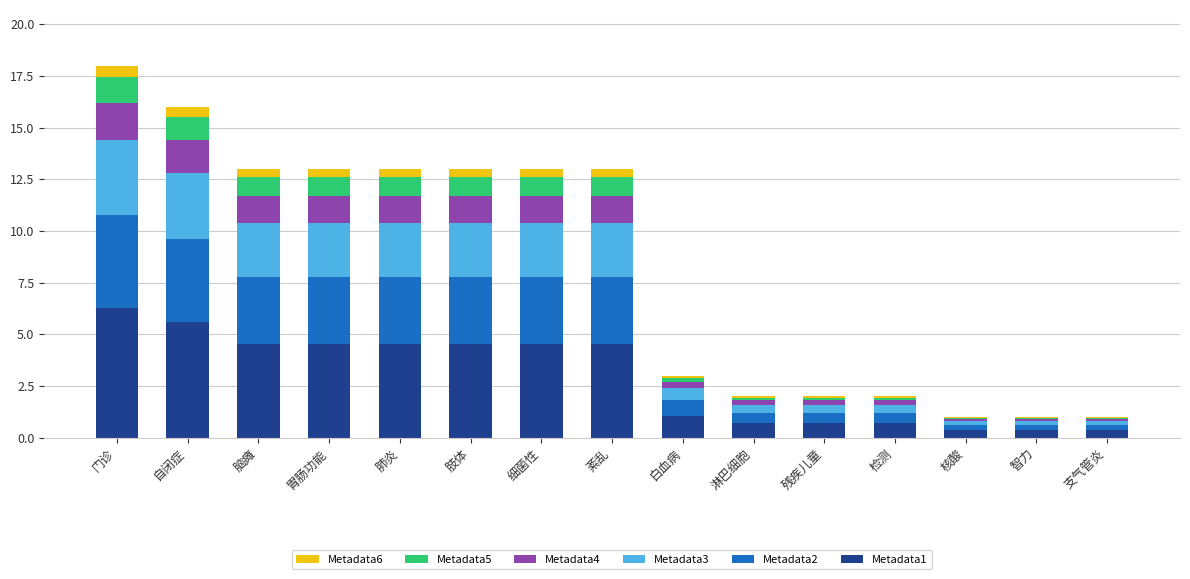

True or false: Metadata1 has a value of 4.5 at 胃肠功能.

True